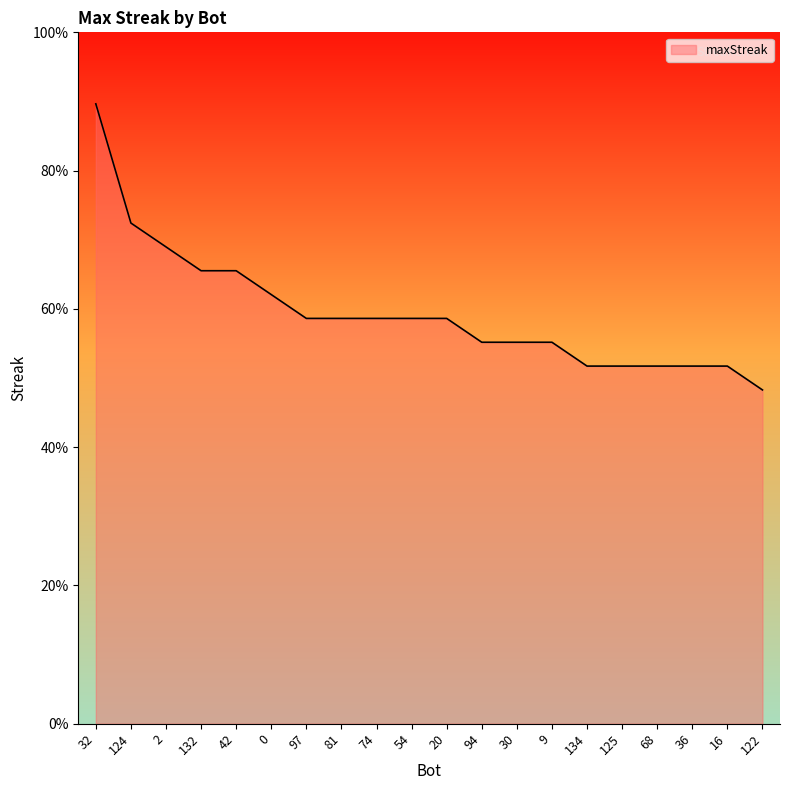

What is the label of the 8th point from the left?

81